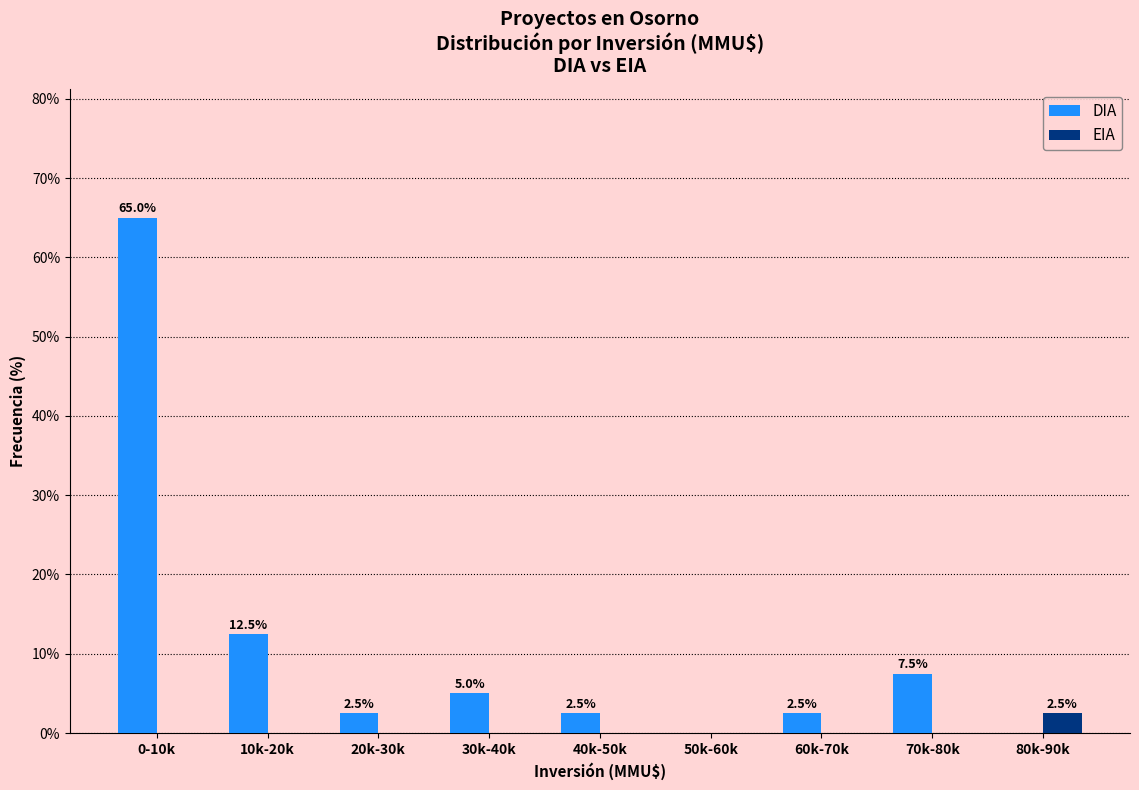

Reading left to right, list all the values displayed in this chart.

DIA: 0-10k=65.0	10k-20k=12.5	20k-30k=2.5	30k-40k=5.0	40k-50k=2.5	50k-60k=0.0	60k-70k=2.5	70k-80k=7.5	80k-90k=0.0
EIA: 0-10k=0.0	10k-20k=0.0	20k-30k=0.0	30k-40k=0.0	40k-50k=0.0	50k-60k=0.0	60k-70k=0.0	70k-80k=0.0	80k-90k=2.5